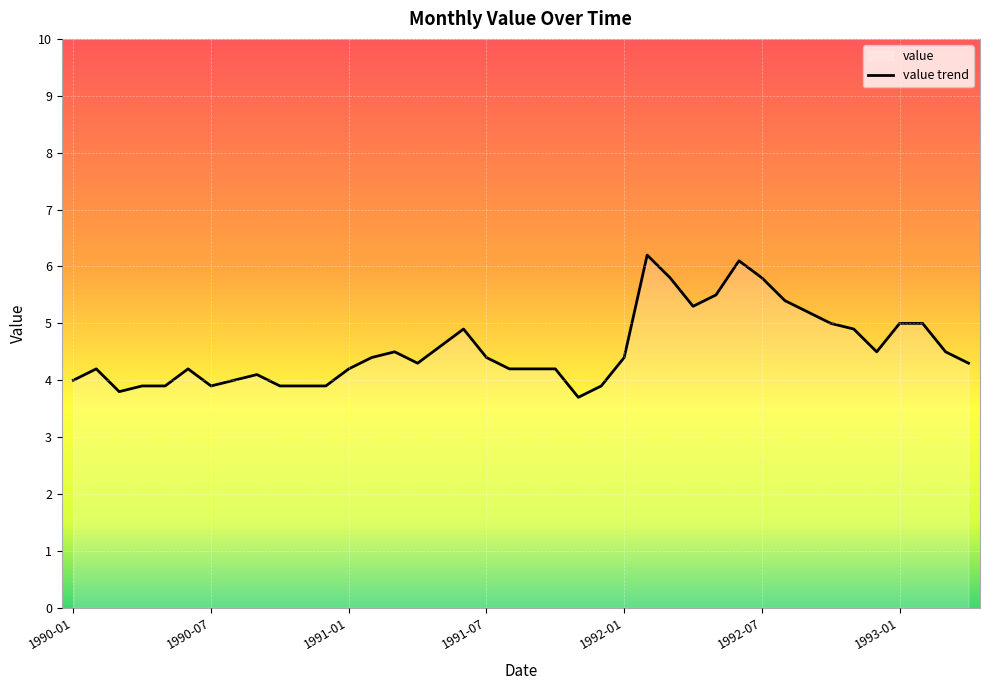

At which label does the data first exceed 4?

1990-02